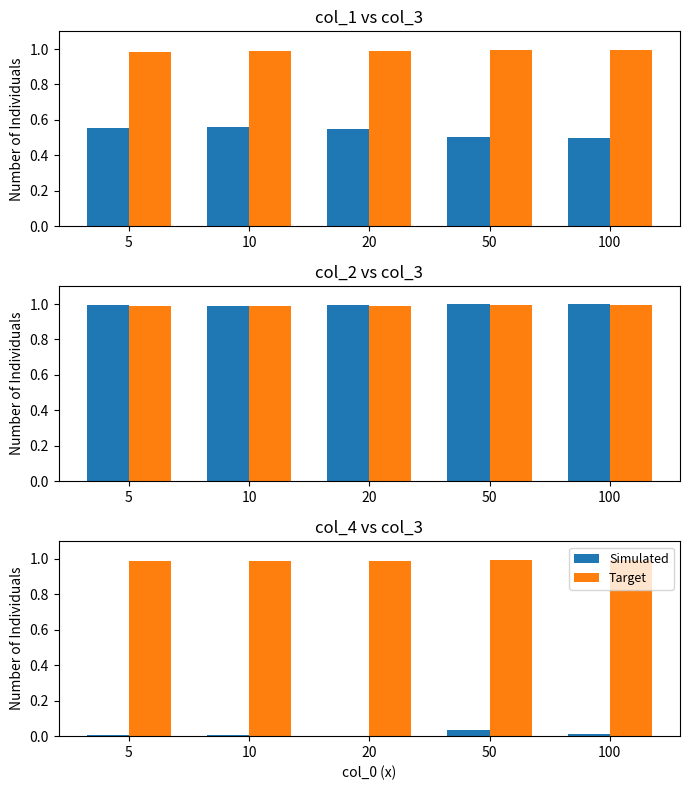

Reading left to right, transcribe all the data shown in this chart.

col_1 (Simulated): 0.6	0.6	0.6	0.5	0.5
col_3 (Target): 1.0	1.0	1.0	1.0	1.0
col_2 (Simulated): 1.0	1.0	1.0	1.0	1.0
Simulated: 0.0	0.0	0.0	0.0	0.0
Target: 1.0	1.0	1.0	1.0	1.0